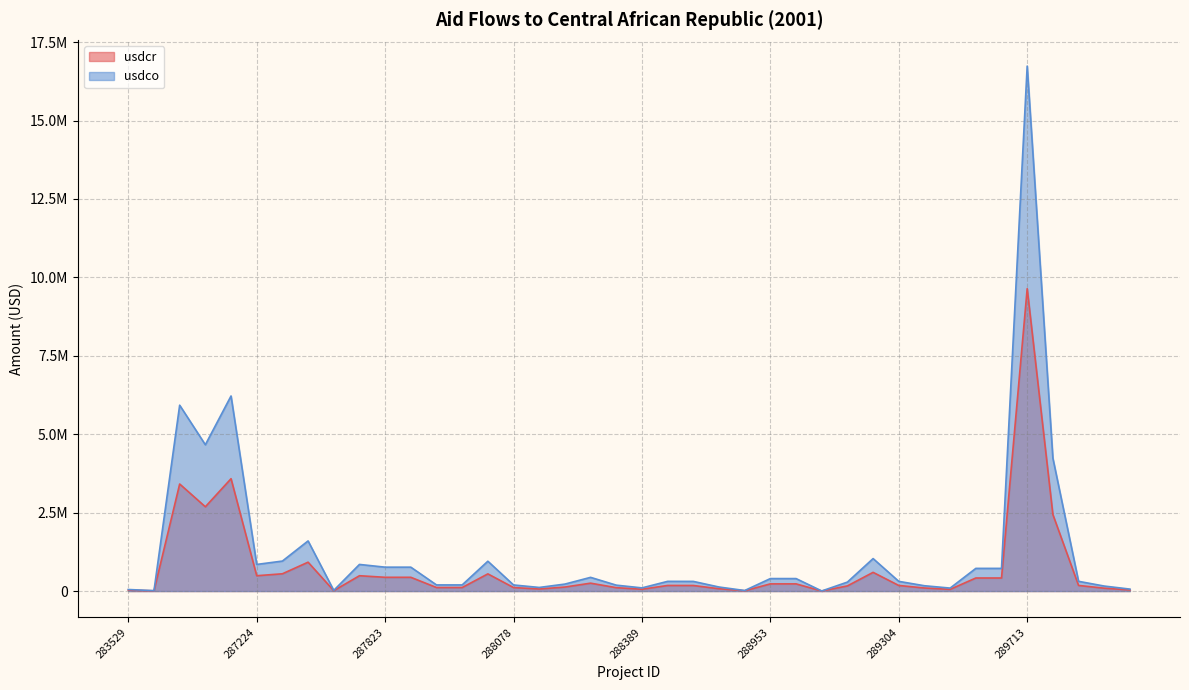

What is the value of the usdcr point at the 31st from the left?

178220